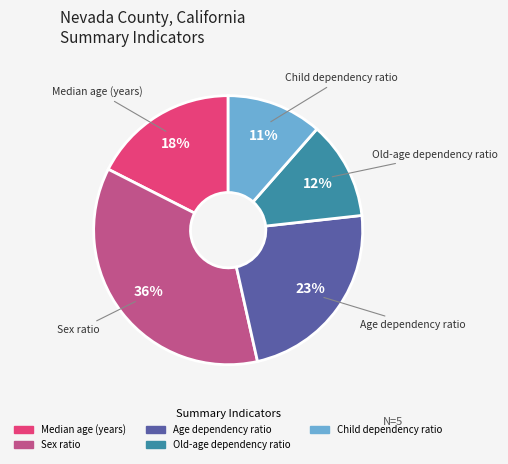

To the nearest percent, what is the average slice percentage?

20%